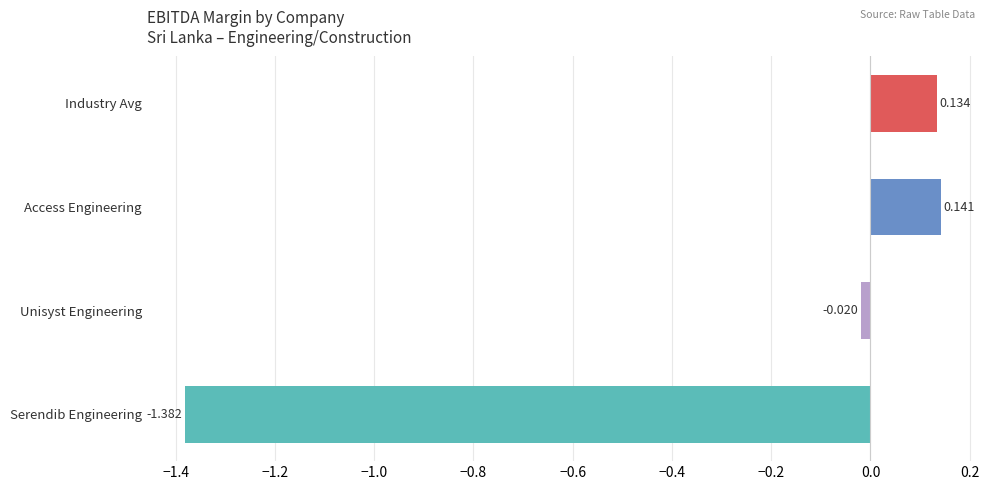

Which category has the highest value across all series?

Access Engineering